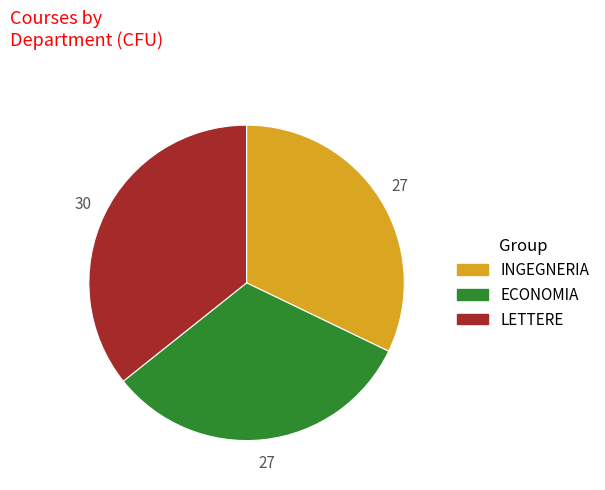

Which slice is the largest?

LETTERE